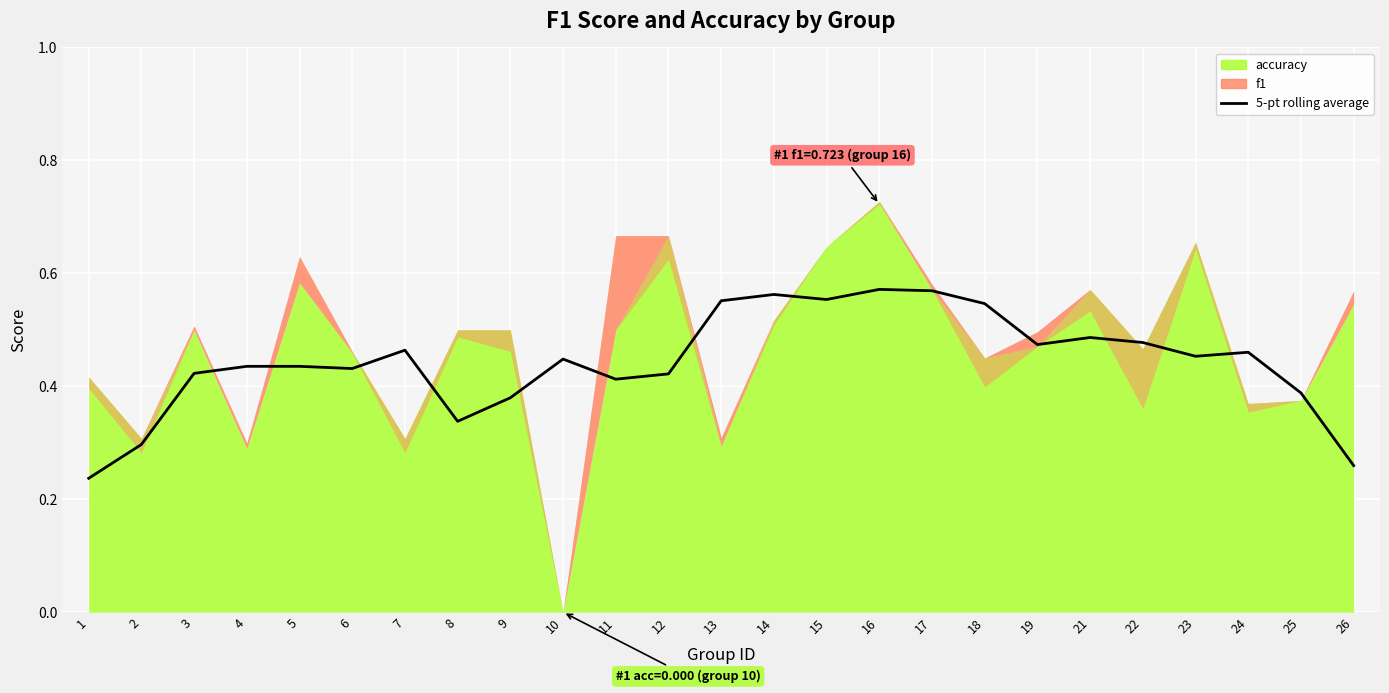

At which category does the chart reach its minimum across all series?

1